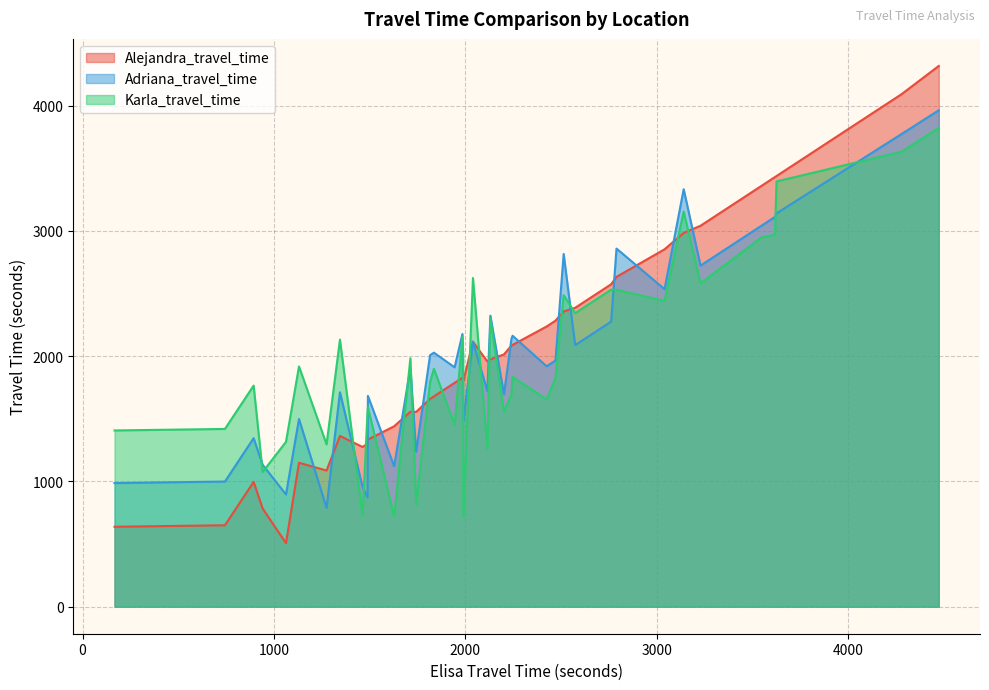

Which series ends up on top after the final intersection of Karla_travel_time and Adriana_travel_time?

Adriana_travel_time